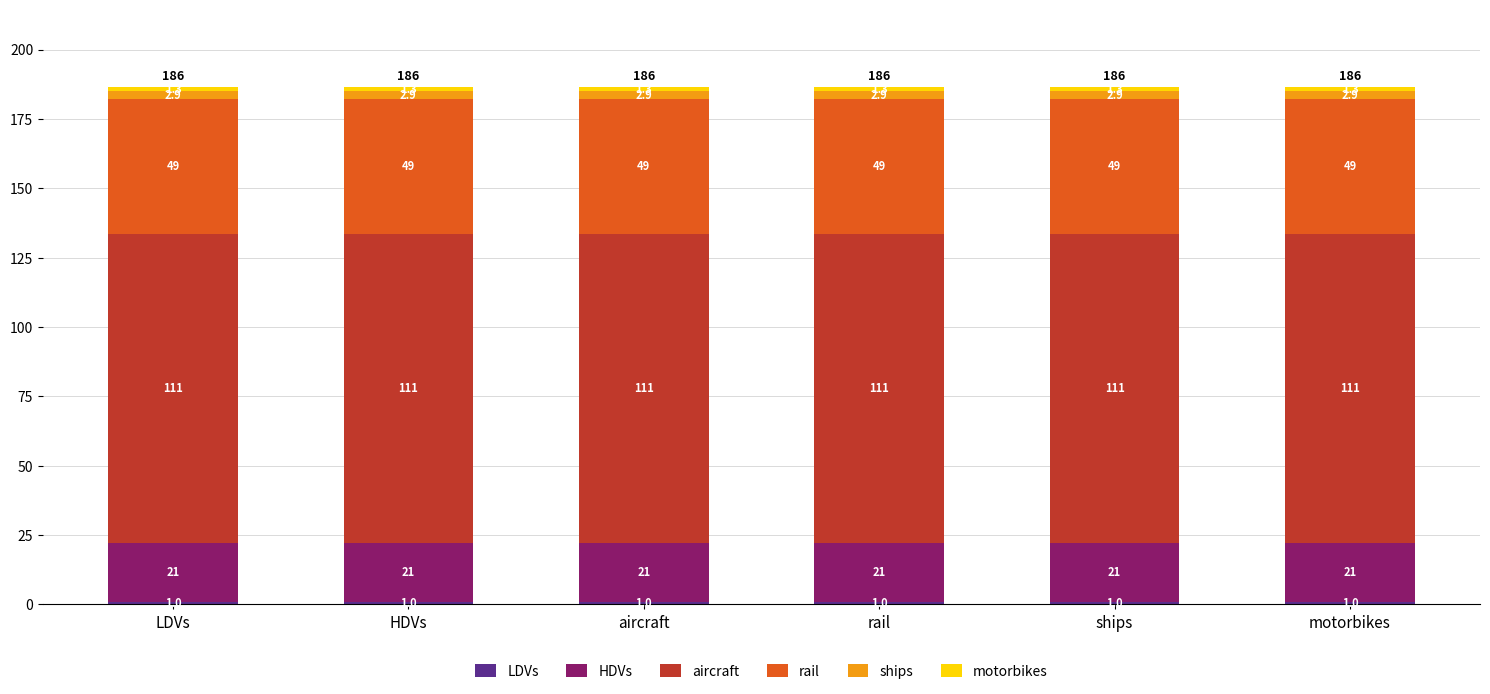

Is it true that rail equals 48.7 at motorbikes?

True